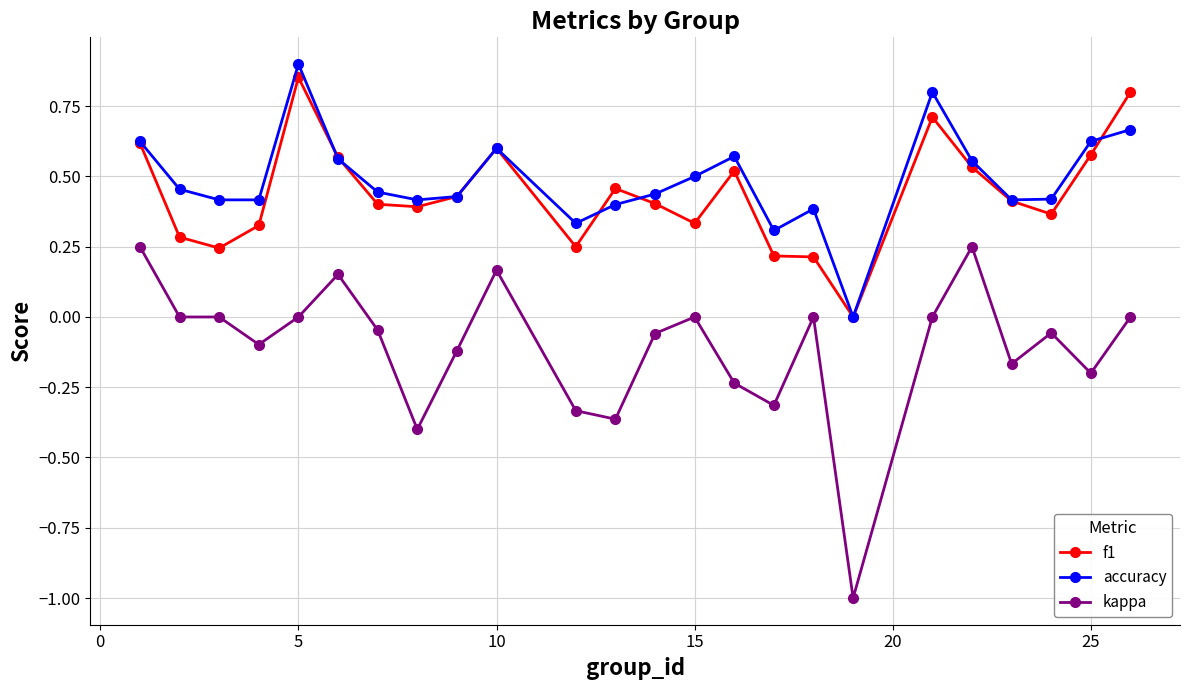

Does the chart display data point markers on the line(s)?

Yes